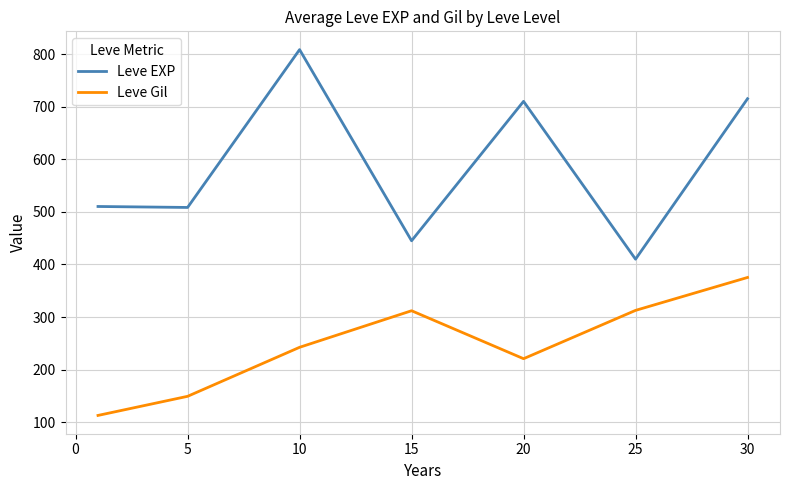

Which series has the largest range (max minus min)?

Leve EXP